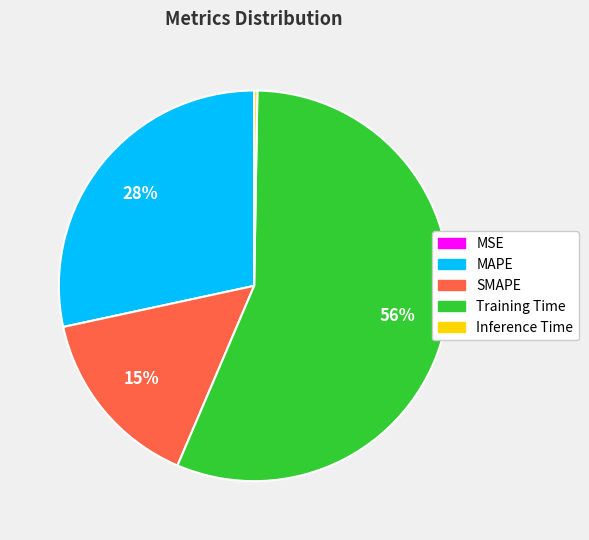

Do Training Time and SMAPE together represent more than half of the pie?

Yes